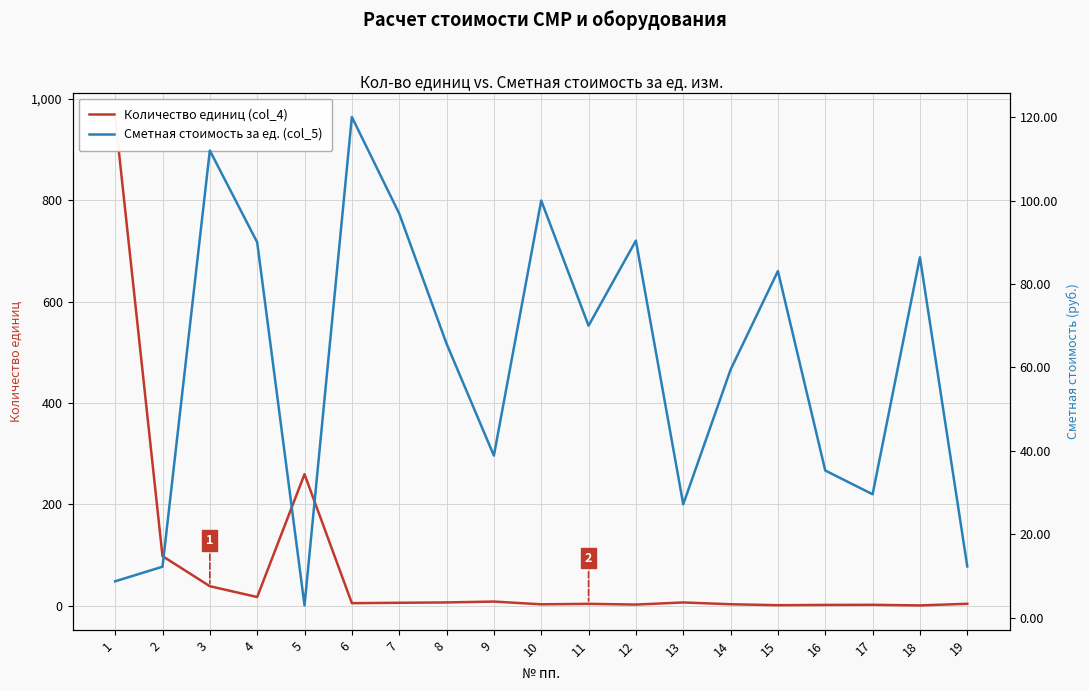

Where is the first local maximum for Сметная стоимость за ед. (col_5)?

3